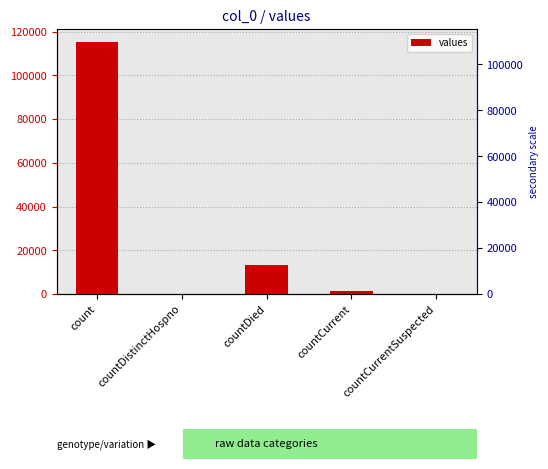

List the labels in order of value, smallest first.

countDistinctHospno, countCurrentSuspected, countCurrent, countDied, count